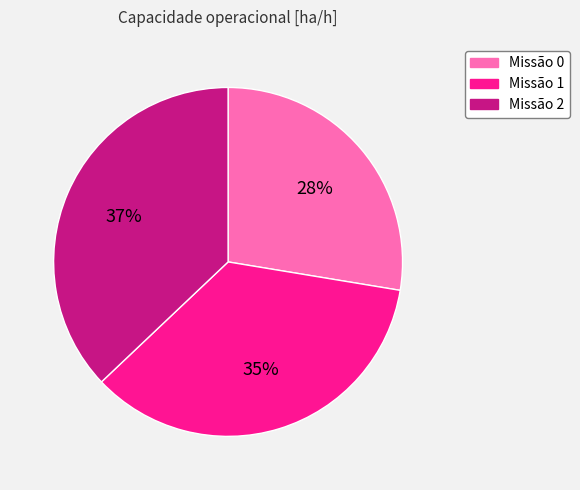

To the nearest percent, what is the difference between the largest and smallest slice percentages?

9%